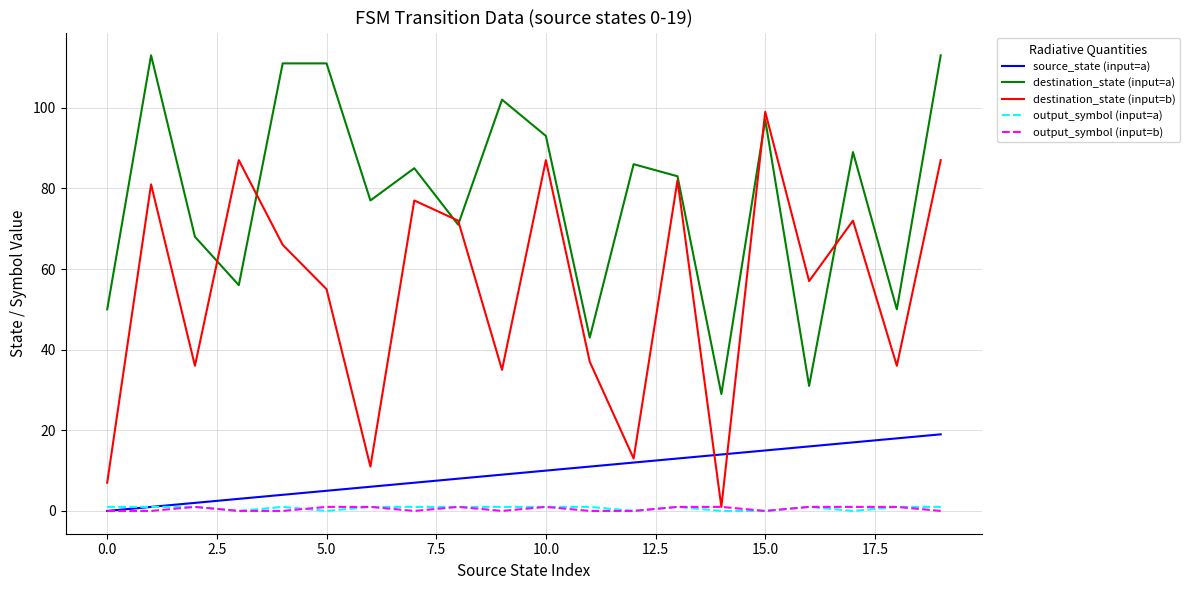

True or false: destination_state (input=a) and output_symbol (input=a) cross at least once.

False